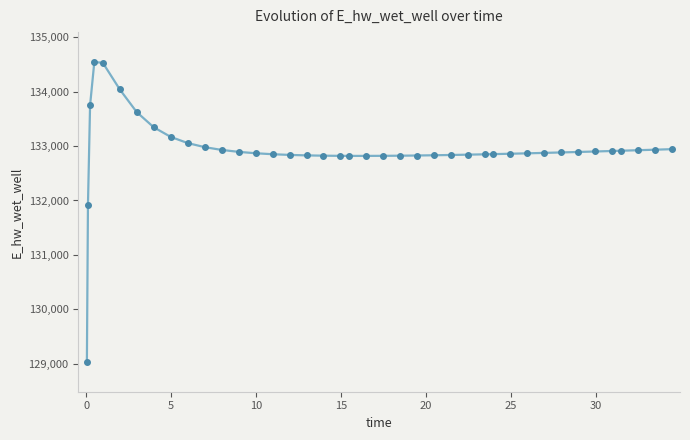

What is the difference between the maximum and minimum values?

5503.6